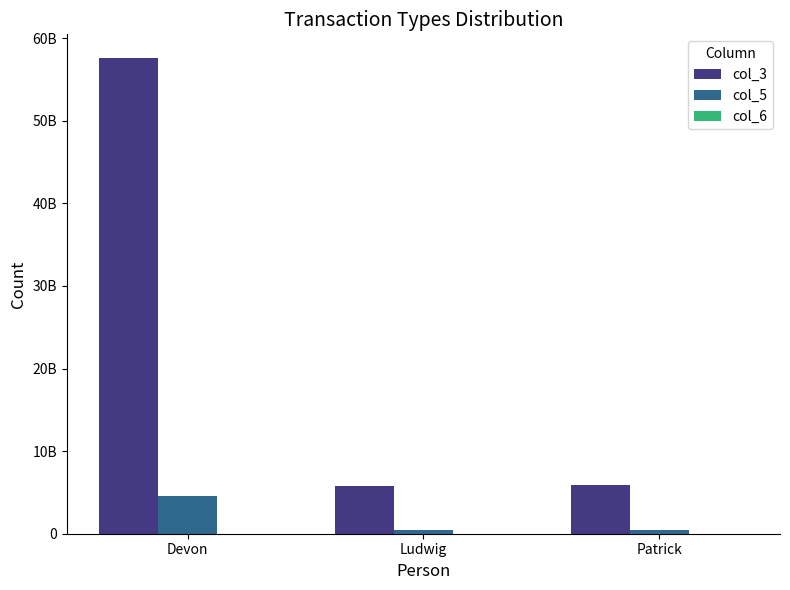

The value of col_6 at Ludwig is 0. True or false?

False